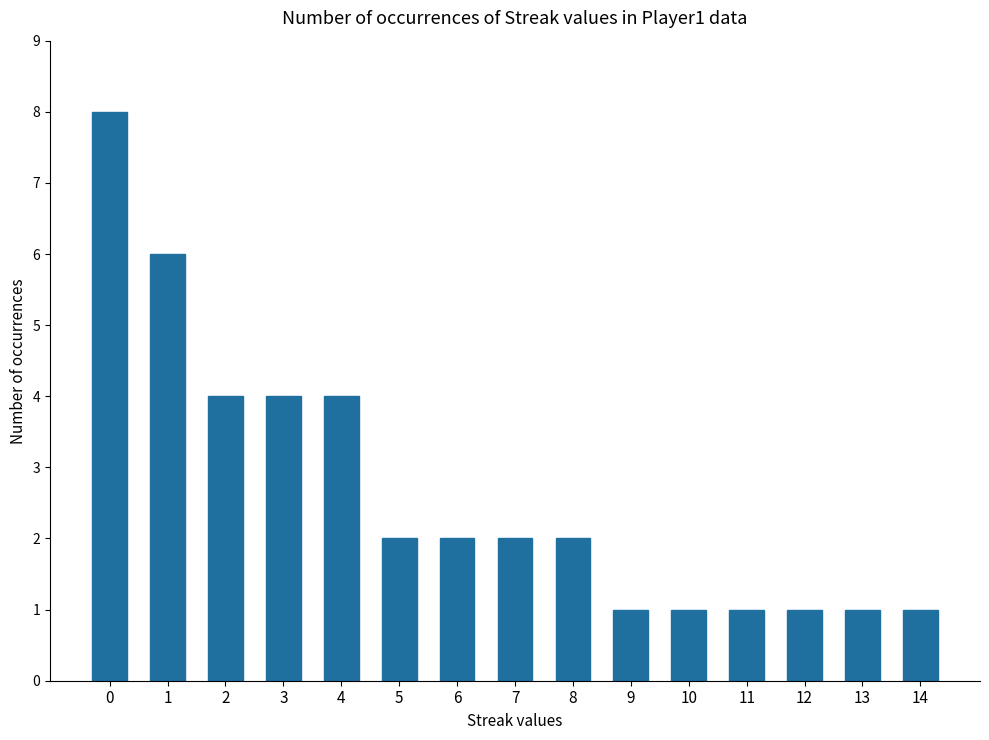

What is the greatest value displayed?

8